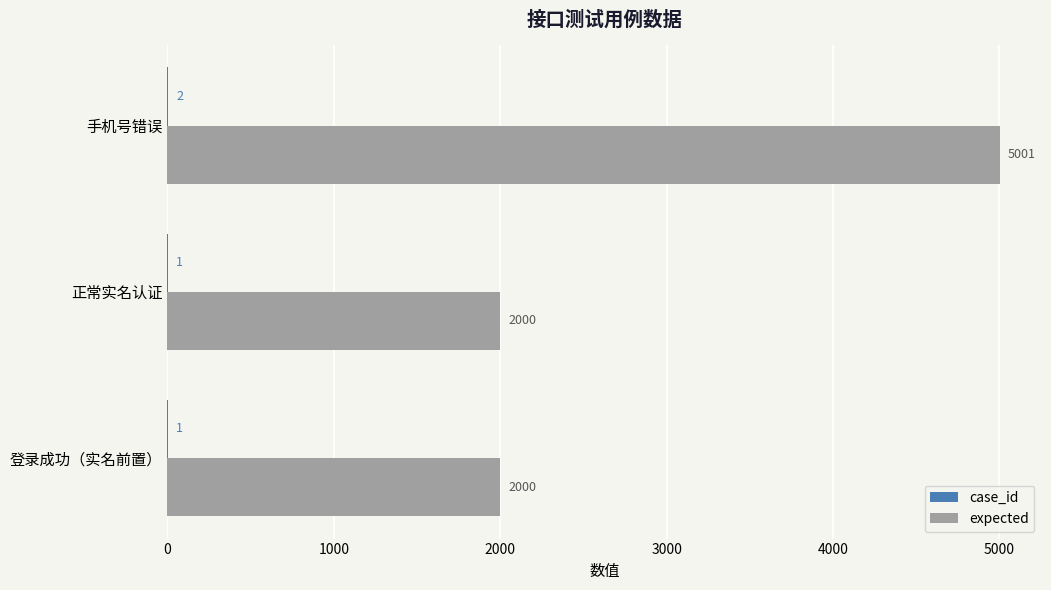

What is the sum of the expected values at 手机号错误 and 正常实名认证?

7001